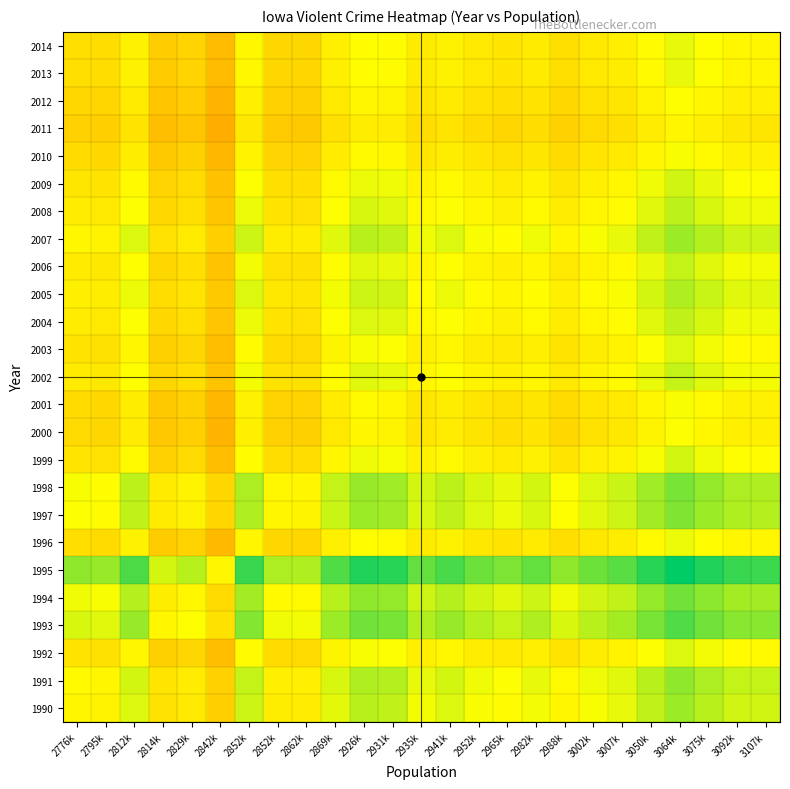

What is the difference between the highest and lowest values at 3075k?

0.3